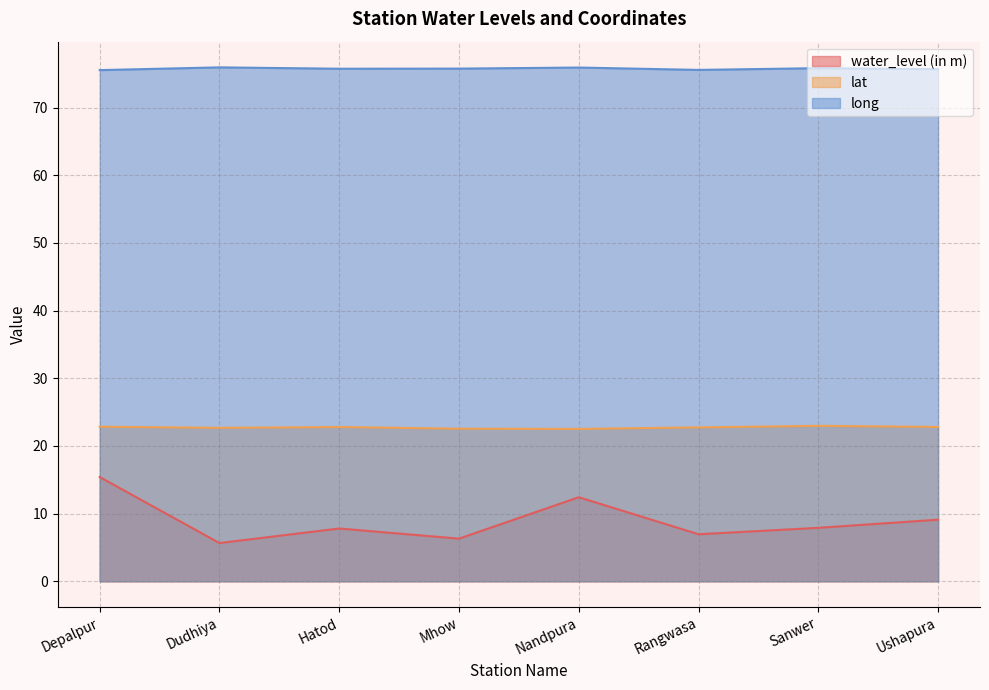

Count the number of categories in the chart.

8